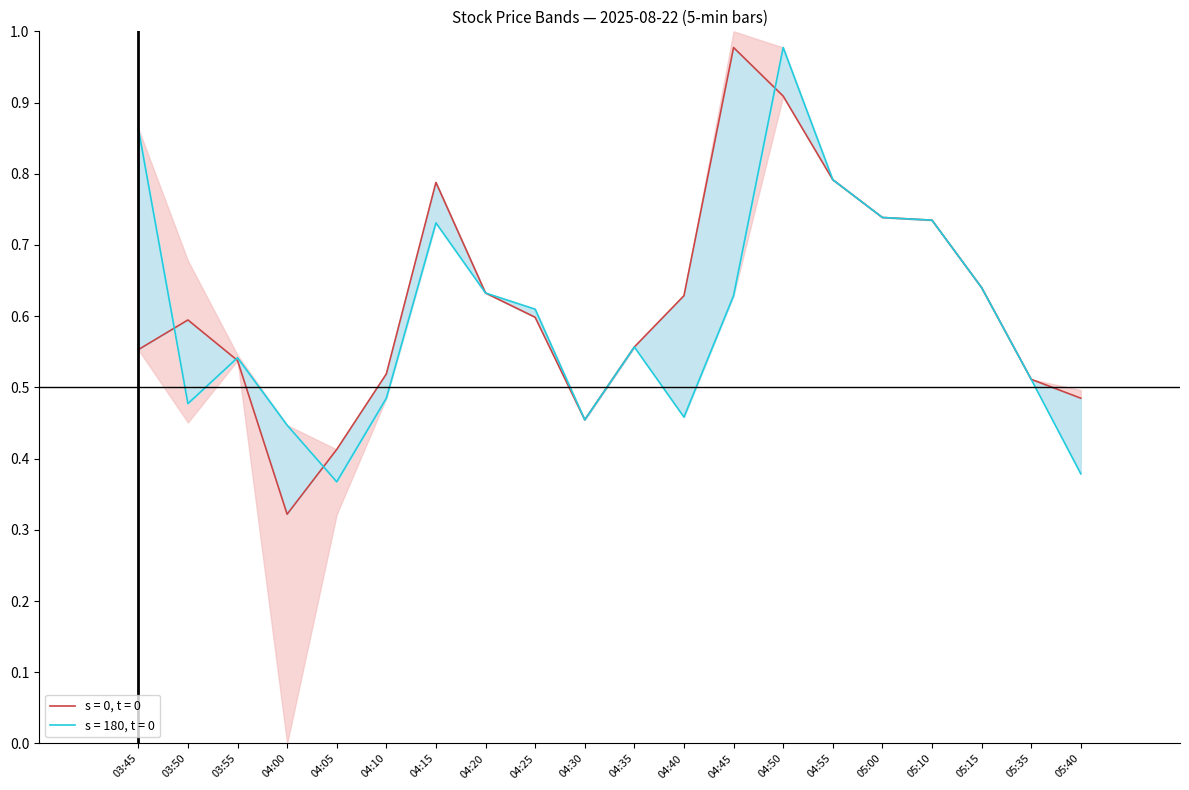

Reading right to left, extract all data points from this chart.

Close: 0.5	0.5	0.6	0.7	0.7	0.8	0.9	1.0	0.6	0.6	0.5	0.6	0.6	0.8	0.5	0.4	0.3	0.5	0.6	0.6
Open: 0.4	0.5	0.6	0.7	0.7	0.8	1.0	0.6	0.5	0.6	0.5	0.6	0.6	0.7	0.5	0.4	0.4	0.5	0.5	0.9